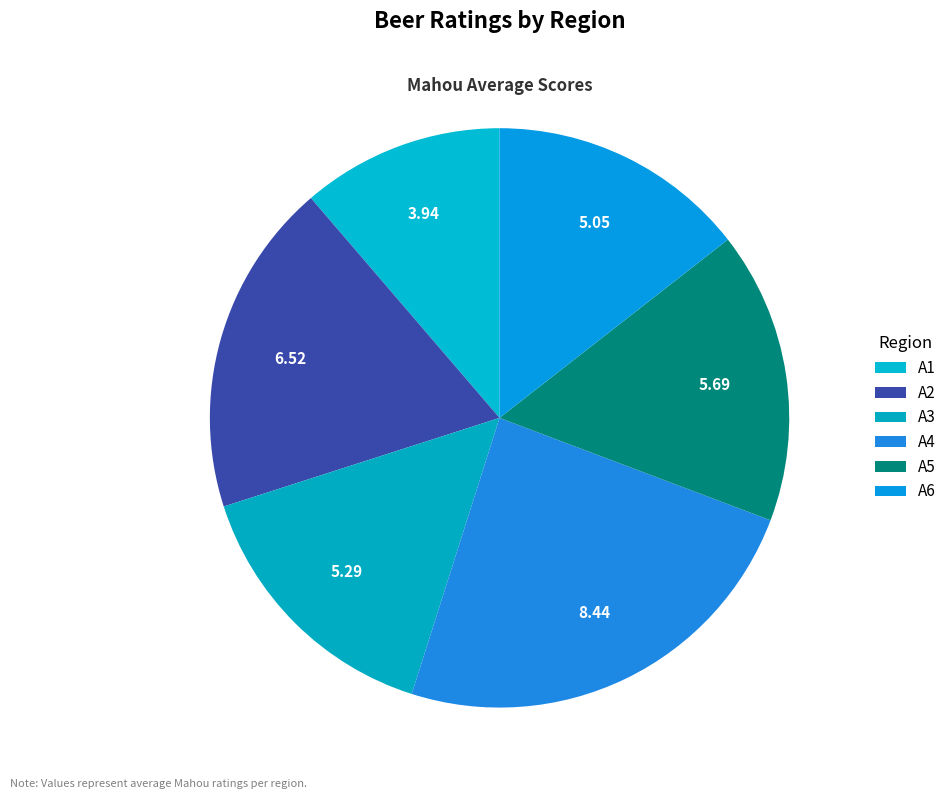

How many slices are in this pie chart?

6